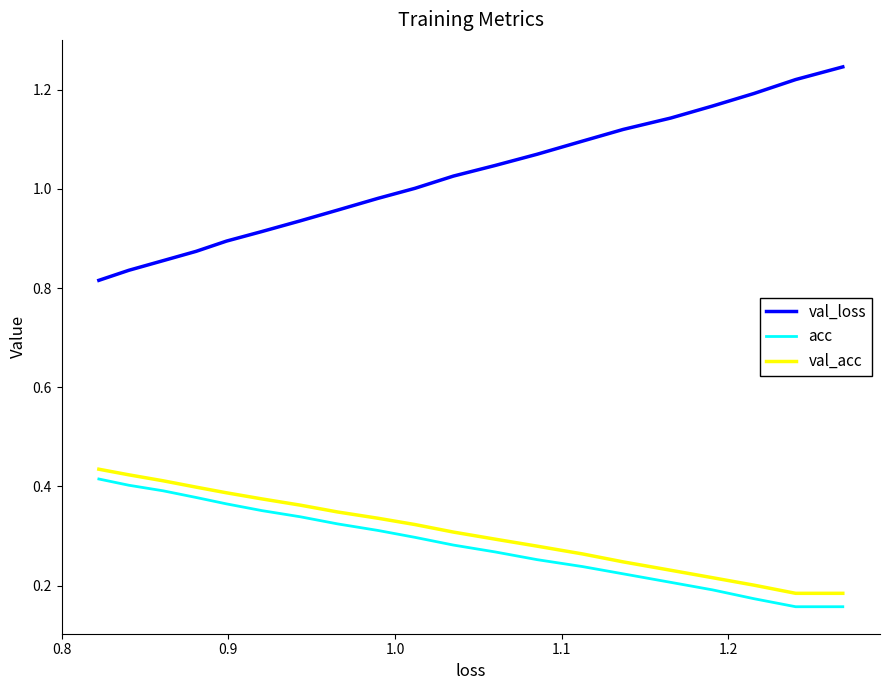

How many lines are shown in the chart?

3